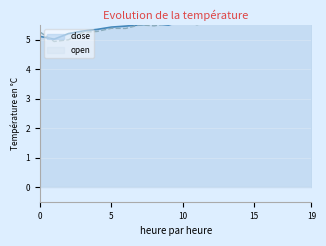

What is the maximum value shown in the chart?

5.9